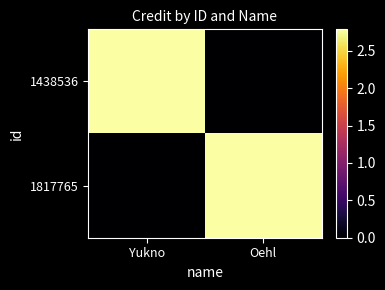

What is the greatest value displayed?

2786772